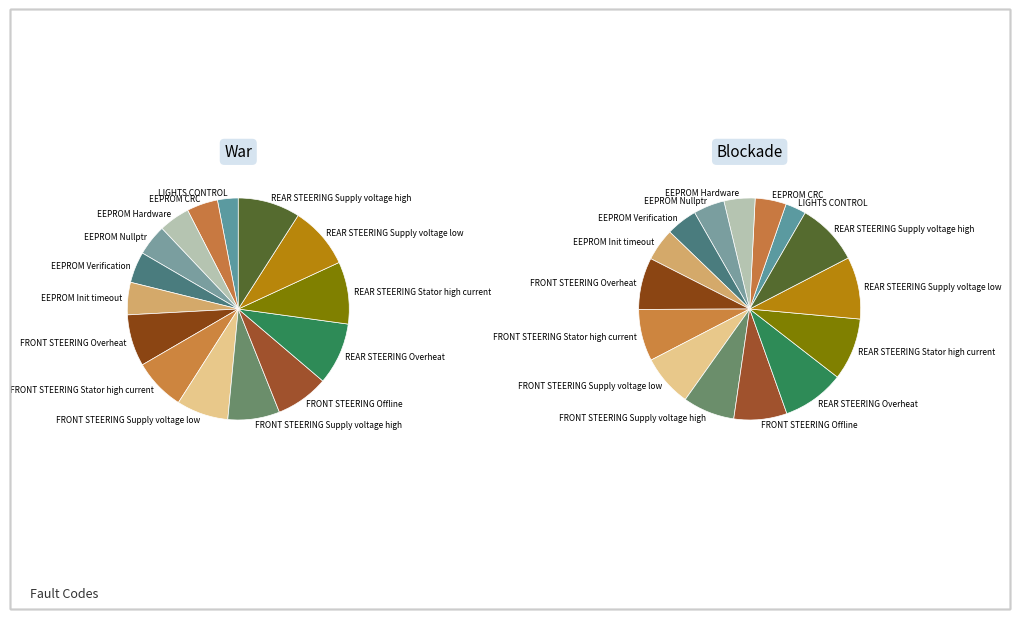

Which category has the smallest portion of the pie?

LIGHTS CONTROL